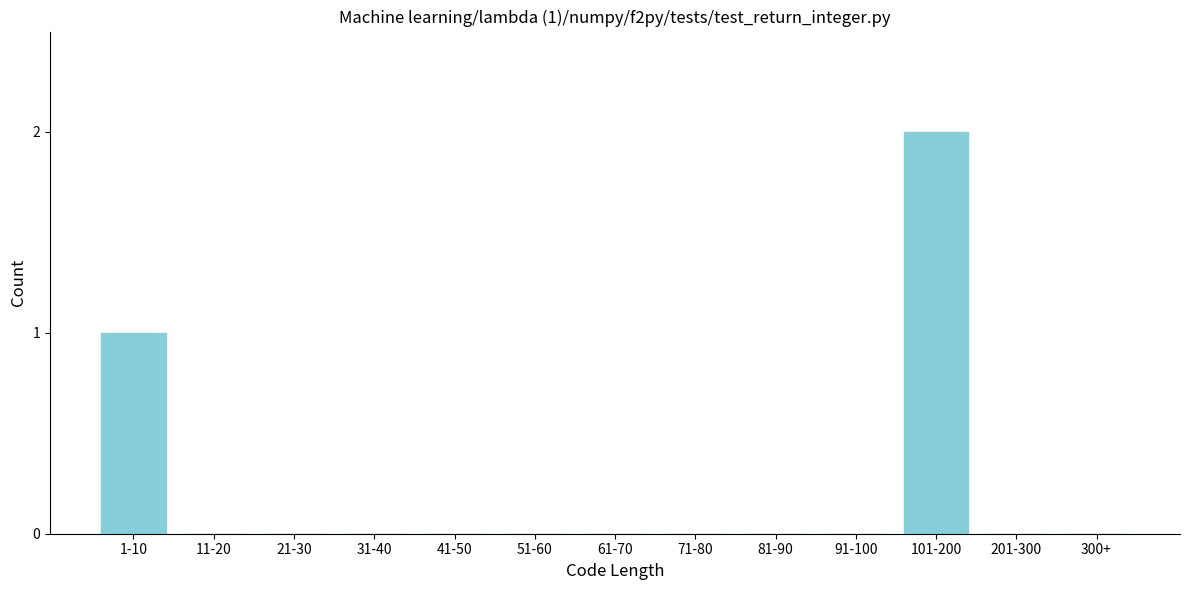

Reading right to left, transcribe all the data shown in this chart.

300+=0	201-300=0	101-200=2	91-100=0	81-90=0	71-80=0	61-70=0	51-60=0	41-50=0	31-40=0	21-30=0	11-20=0	1-10=1